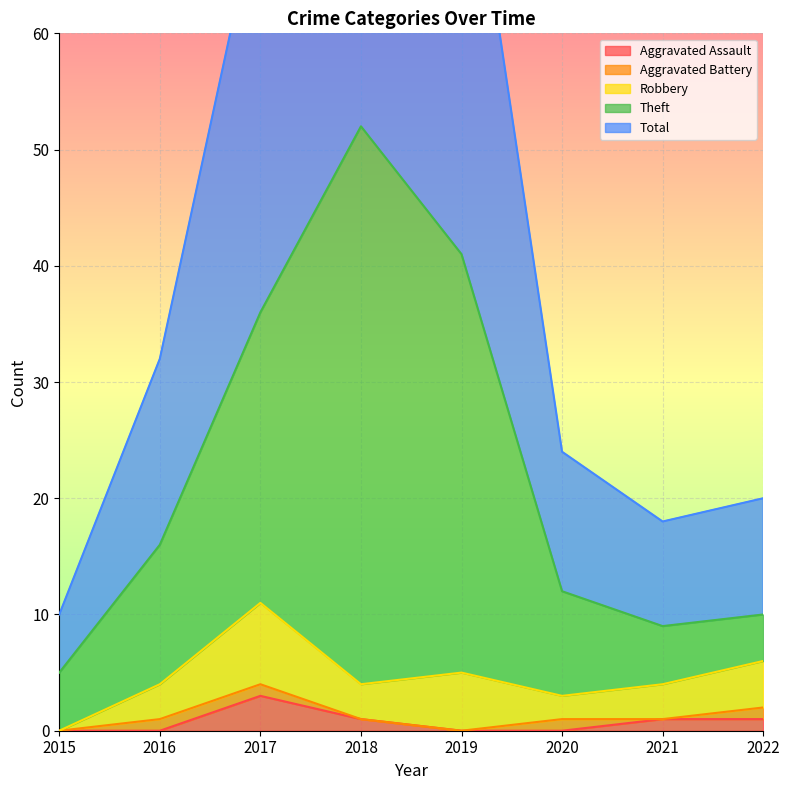

Which series has the largest total across all categories?

Total